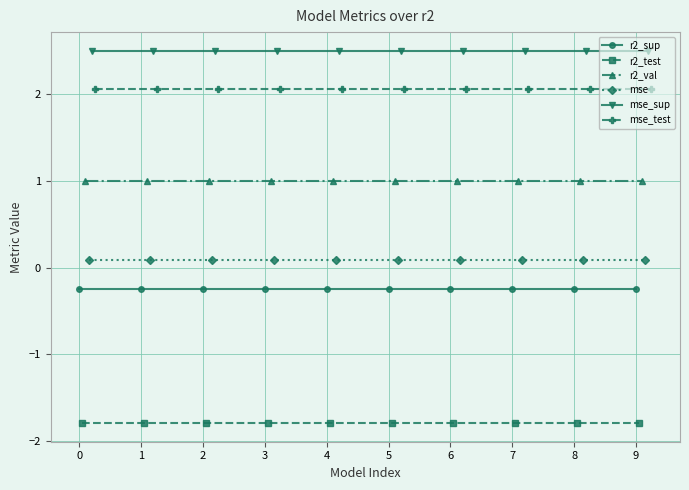

What is the minimum value shown in the chart?

-1.8